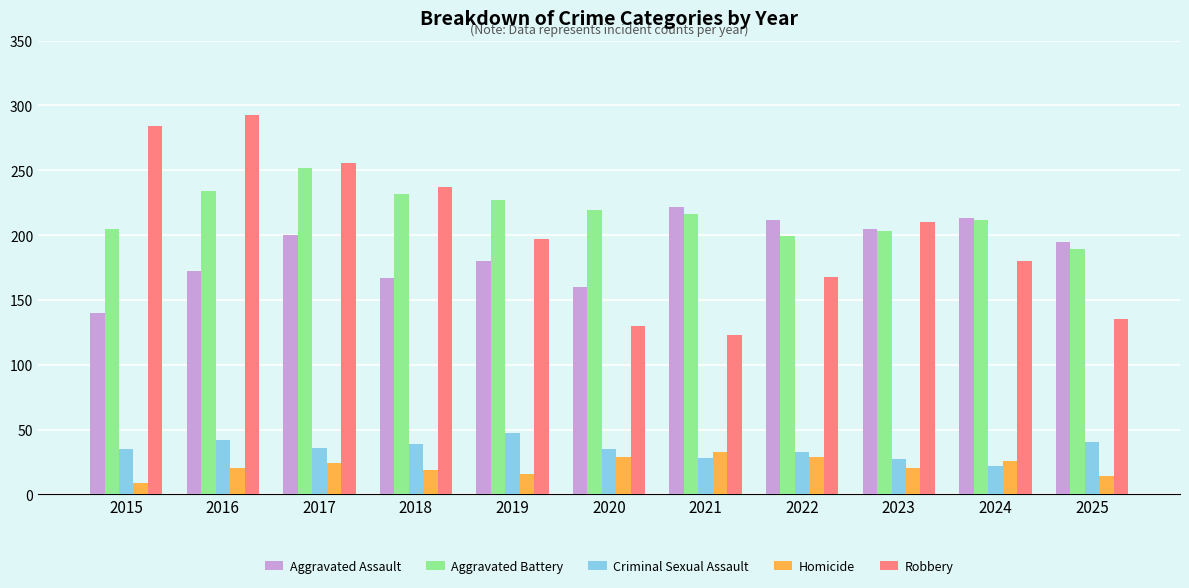

The value of Aggravated Assault at 2017 is 115. True or false?

False